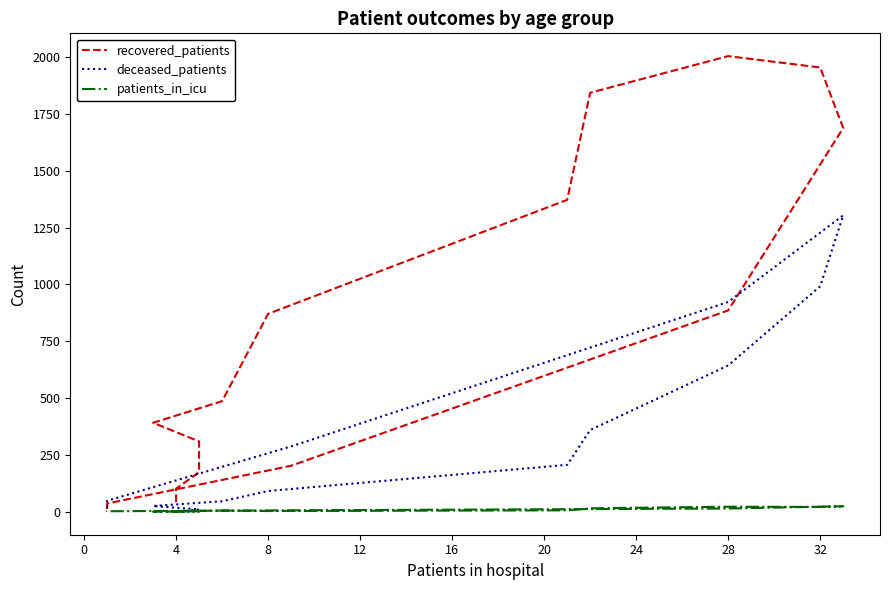

What is the difference between the second highest and minimum values in the deceased_patients series?

992